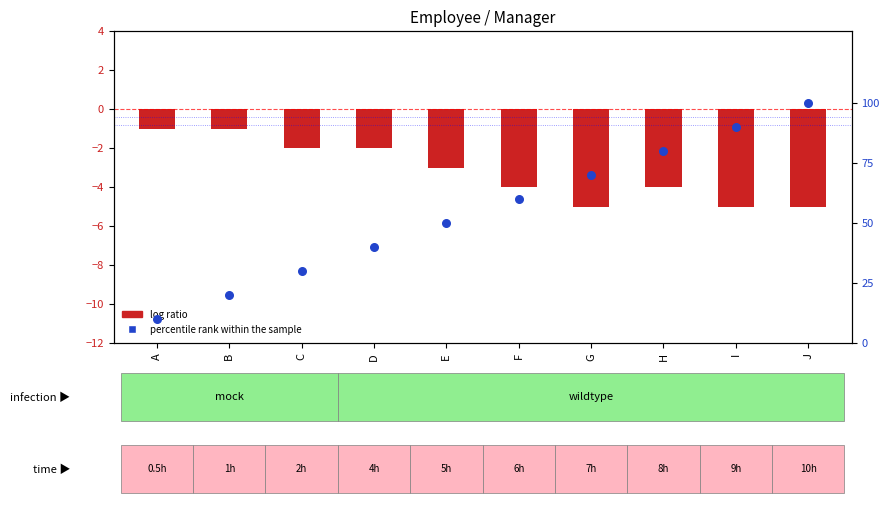

Which series has the largest total across all categories?

percentile rank within the sample